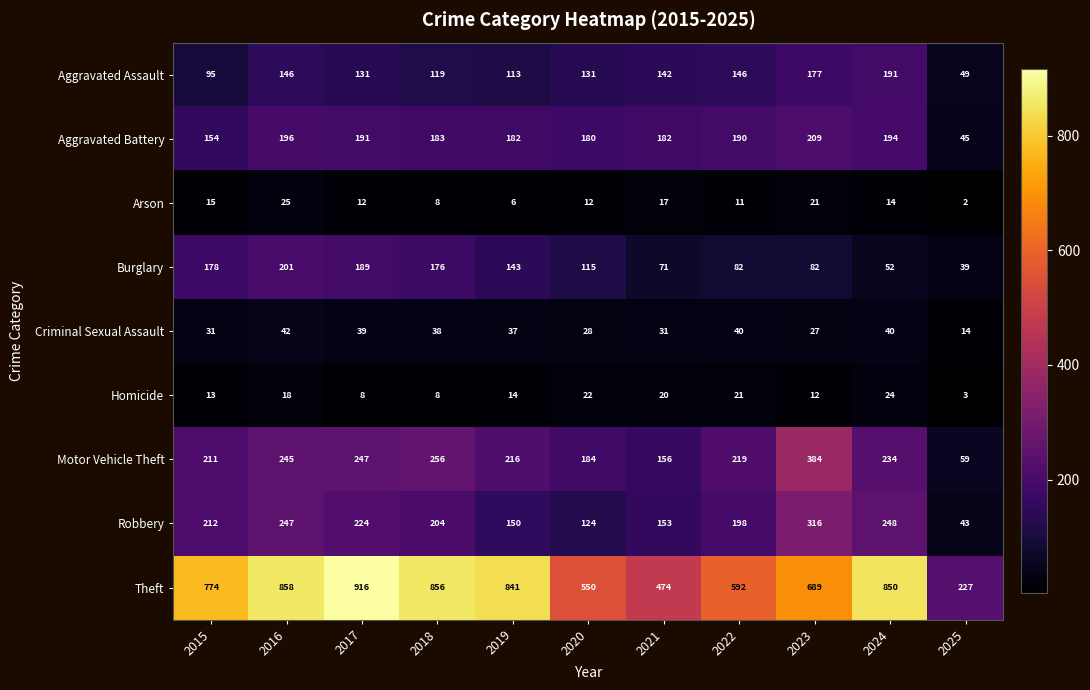

Is it true that Burglary equals 15 at 2024?

False